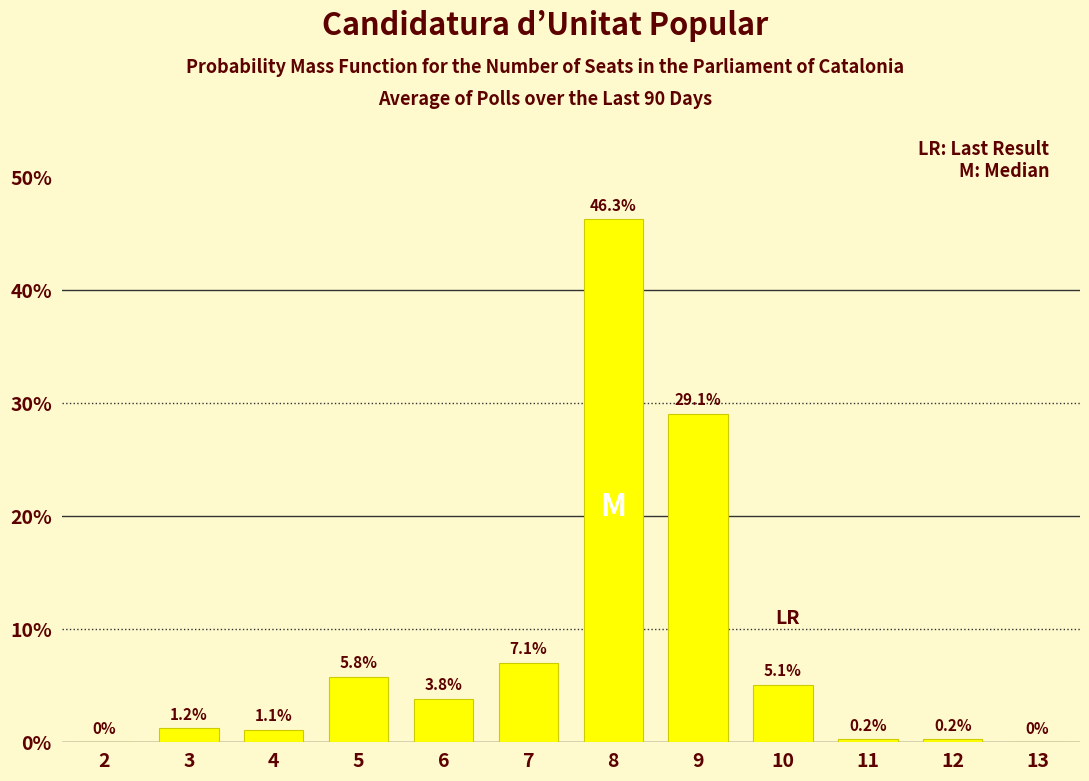

Are the bars horizontal?

No